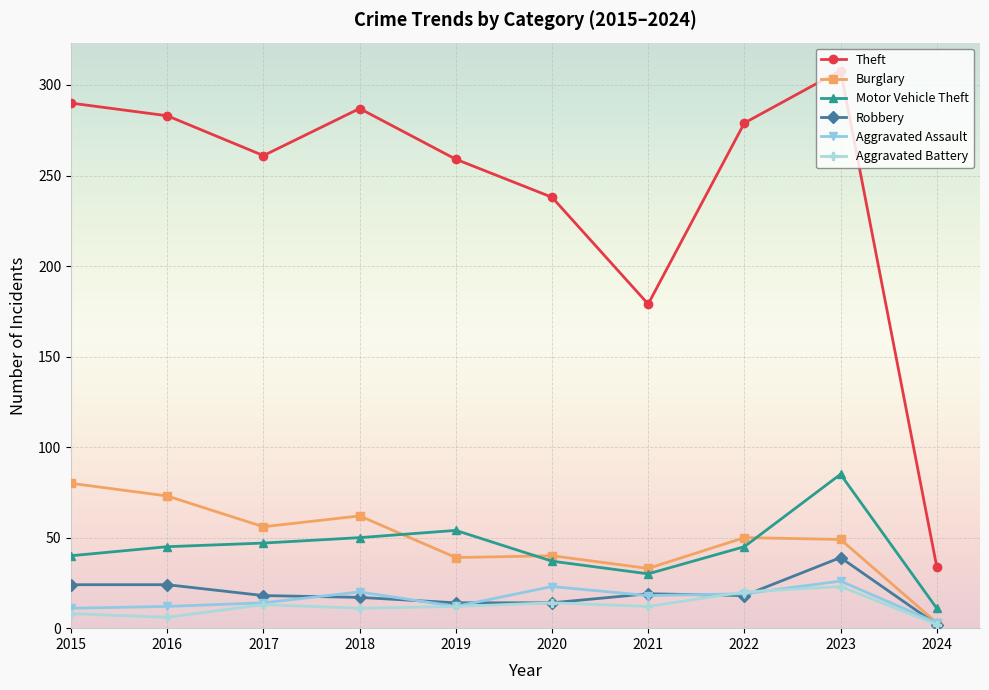

What is the smallest value displayed?

2